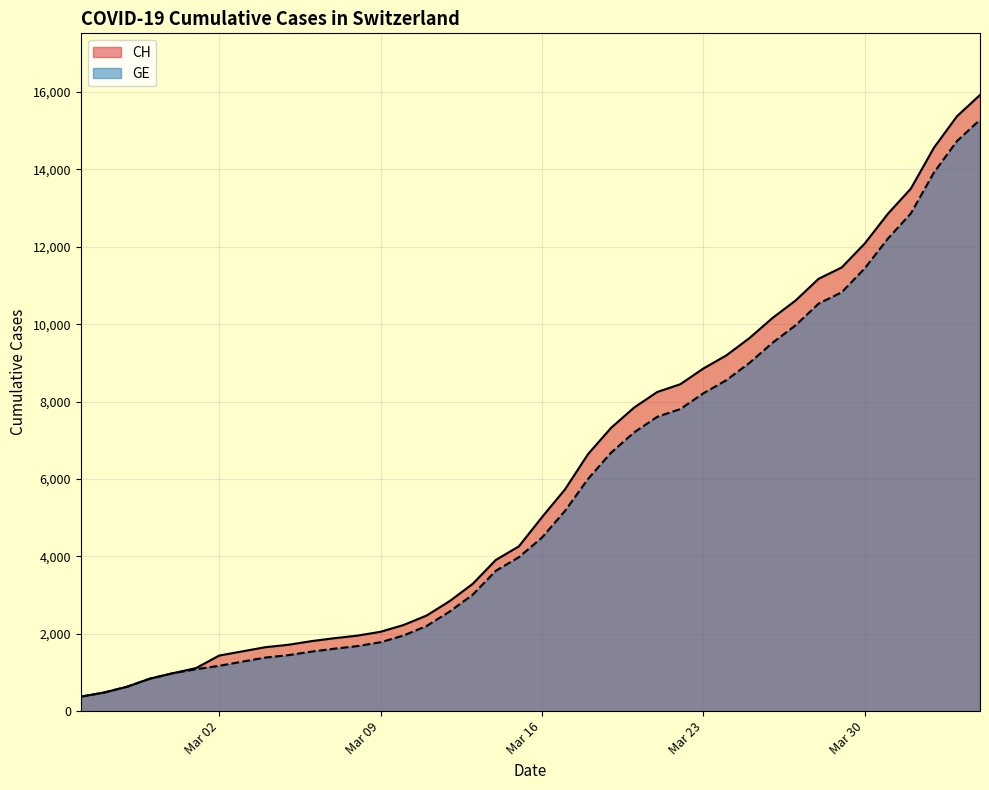

Which series has the widest spread of values?

CH